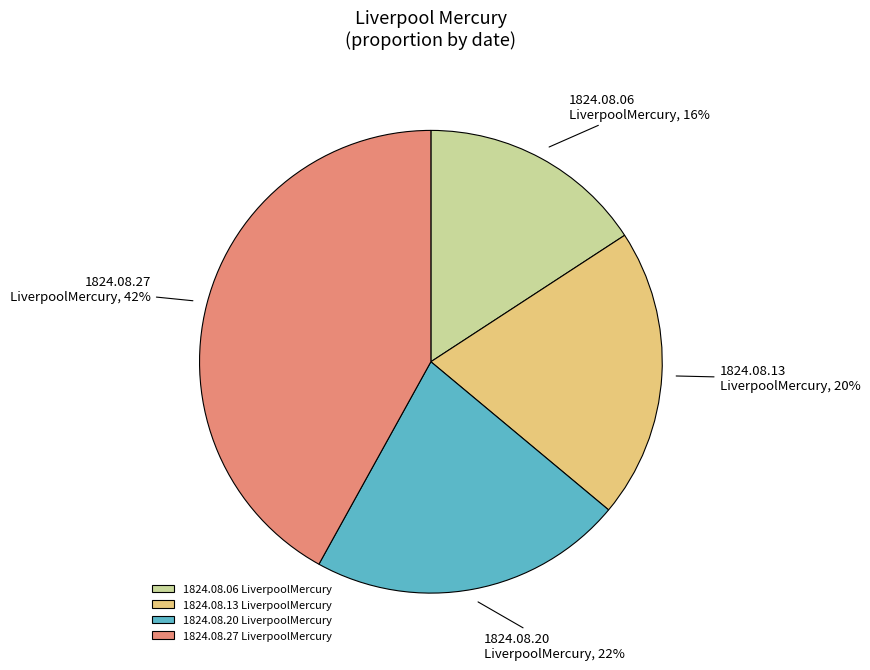

To the nearest percent, what is the combined percentage of 1824.08.06 LiverpoolMercury and 1824.08.20 LiverpoolMercury?

38%